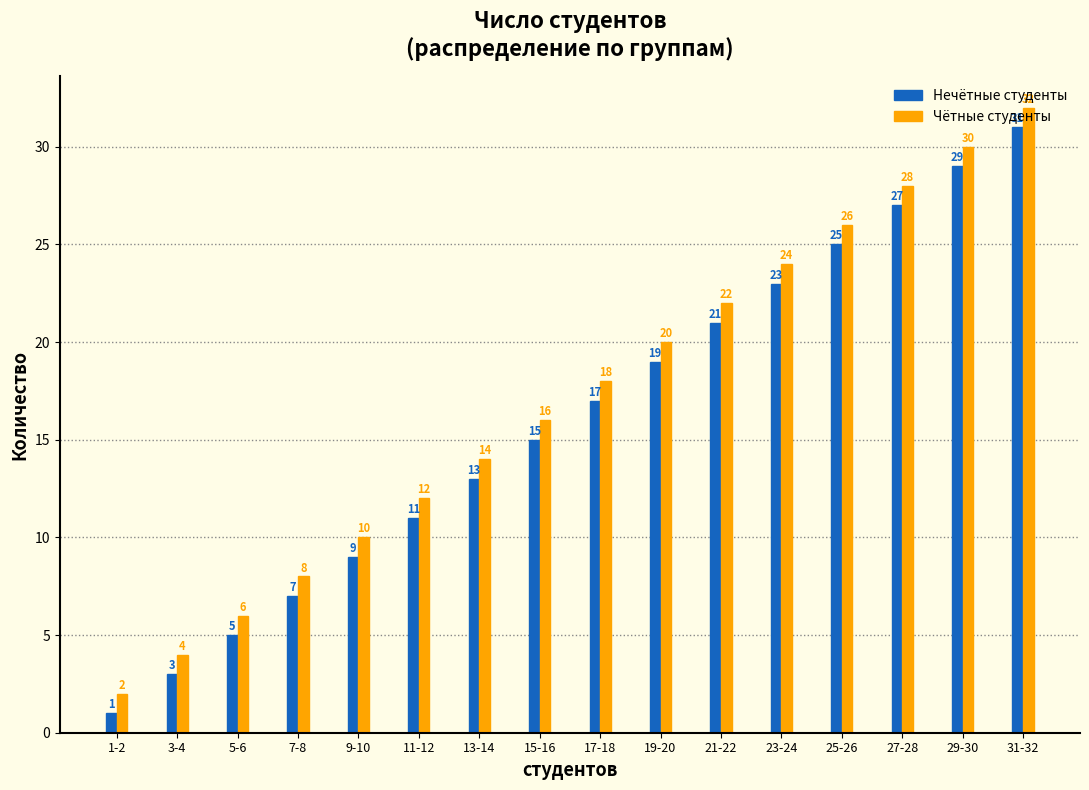

The value of Чётные студенты at 13-14 is 23. True or false?

False